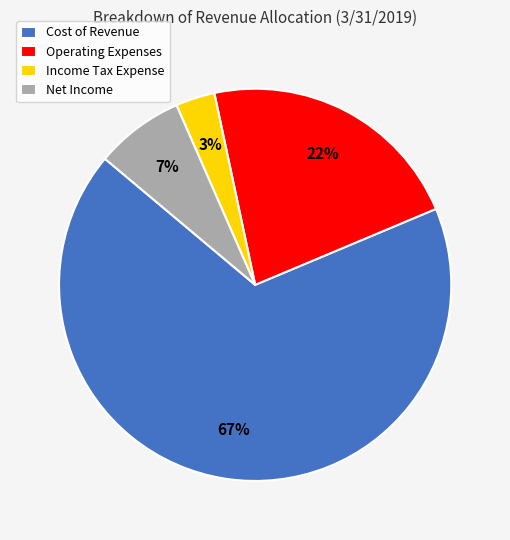

True or false: Cost of Revenue accounts for 67% of the total.

True